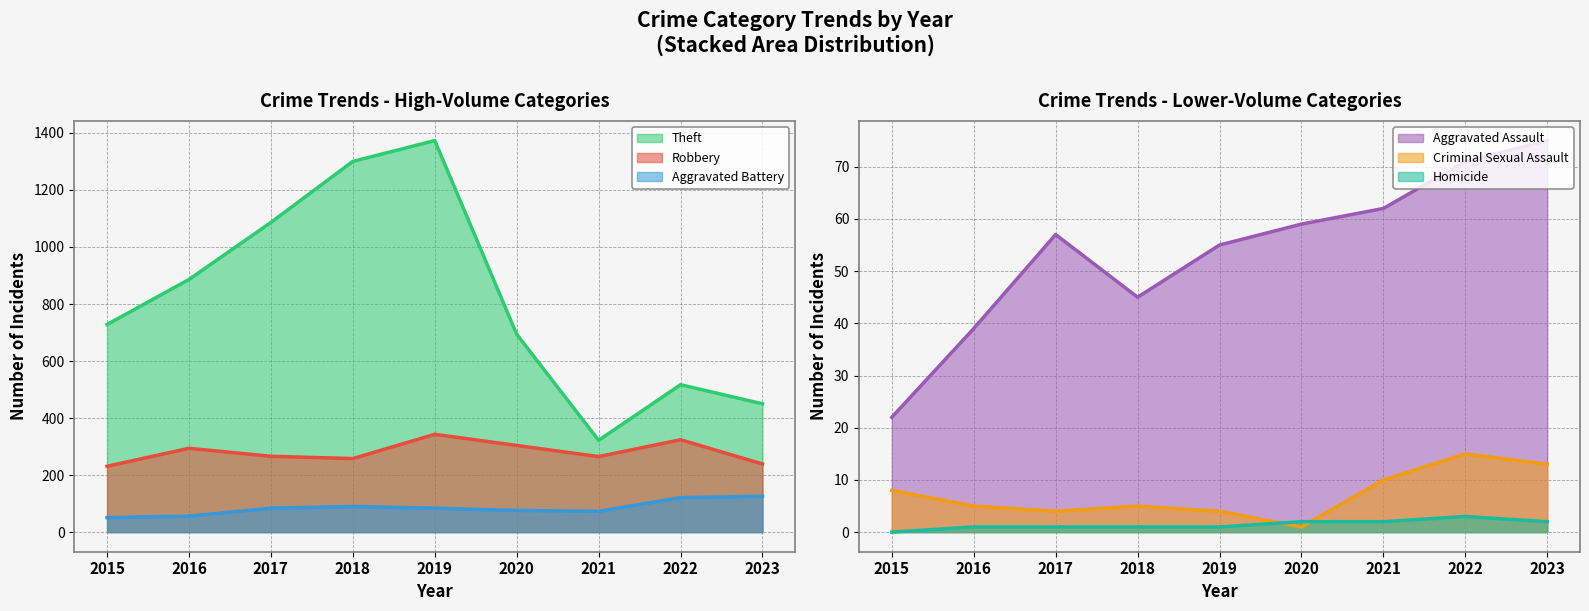

True or false: Robbery has more than 2 points higher than both neighbors.

True